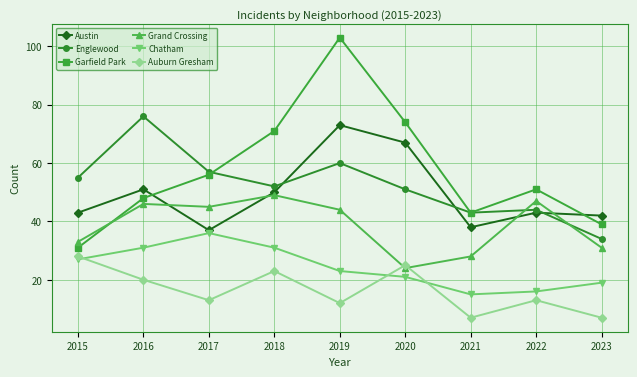

Is this an area chart (filled region under the line)?

No